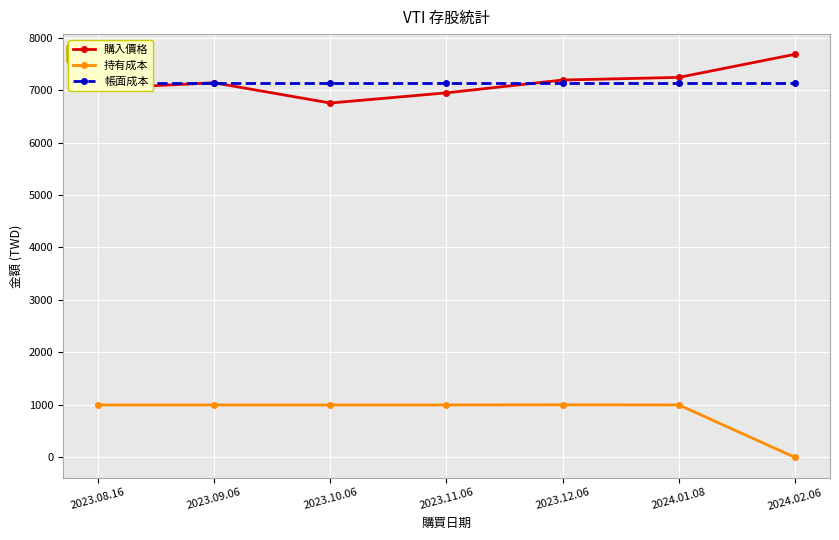

The value of 持有成本 at 2023.11.06 is 1734.4. True or false?

False